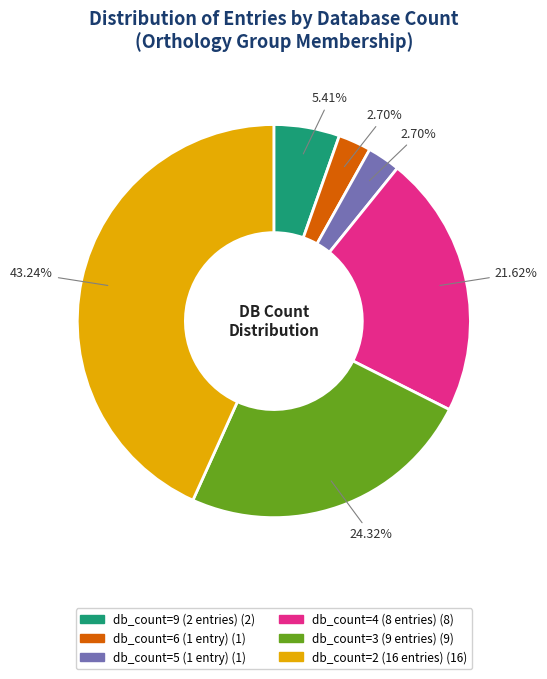

Does any single category account for the majority?

No